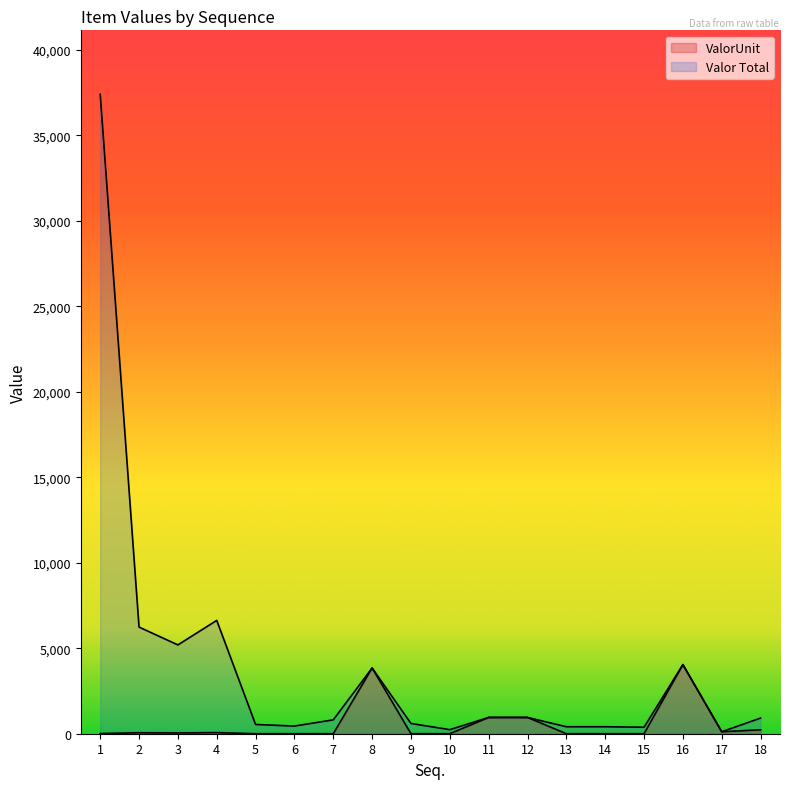

Is it true that ValorUnit equals 0.2 at 6?

False